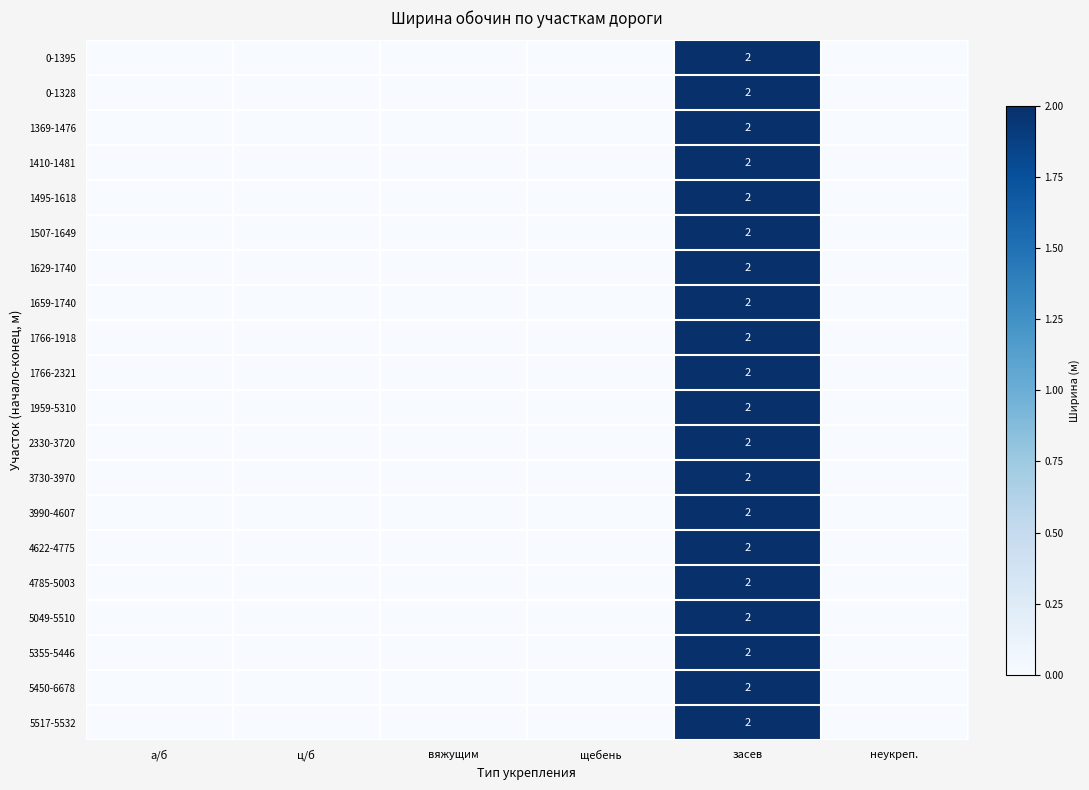

What is the difference between the 4622-4775 values at засев and вяжущим?

2